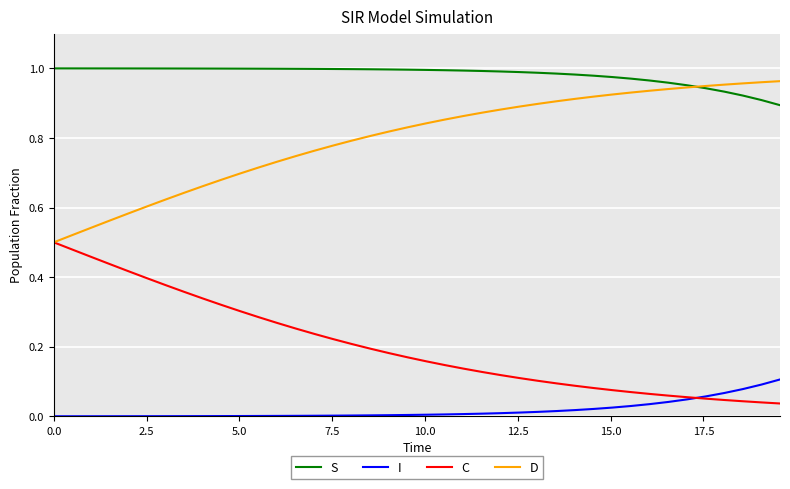

Rank the series by their average value, from highest to lowest.

S, D, C, I